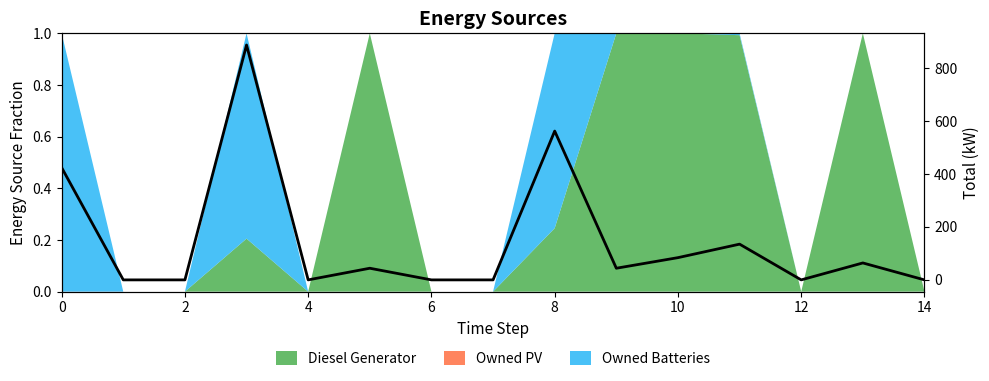

How many points are higher than both their immediate neighbors (excluding endpoints)?

5